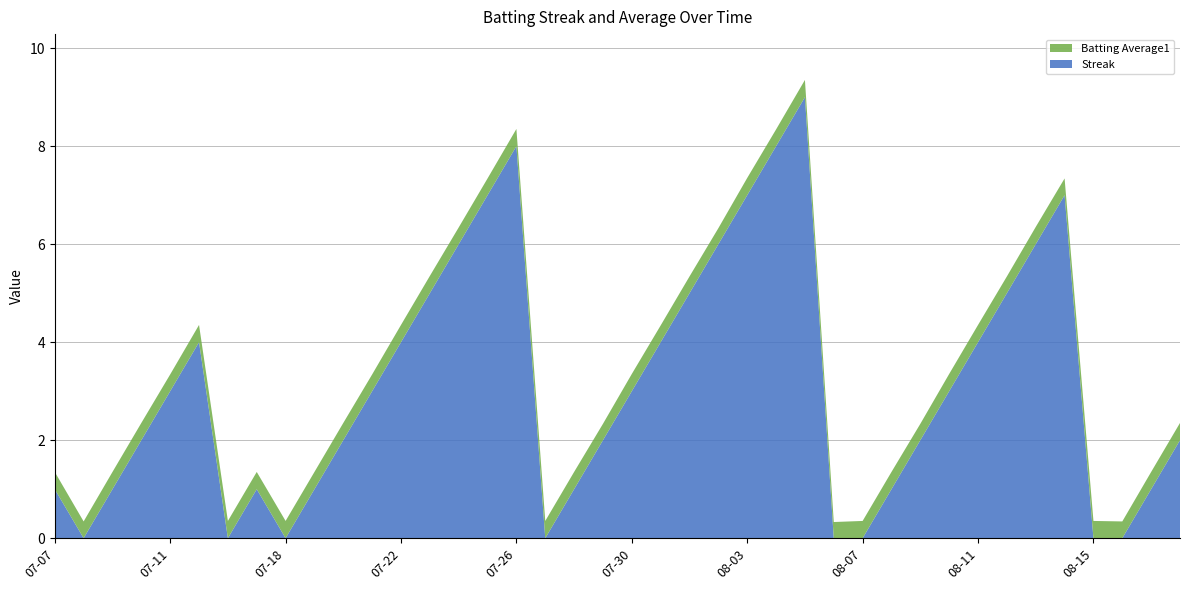

Reading left to right, what are all the values shown in this chart?

Streak: 1.0	0.0	1.0	2.0	3.0	4.0	0.0	1.0	0.0	1.0	2.0	3.0	4.0	5.0	6.0	7.0	8.0	0.0	1.0	2.0	3.0	4.0	5.0	6.0	7.0	8.0	9.0	0.0	0.0	1.0	2.0	3.0	4.0	5.0	6.0	7.0	0.0	0.0	1.0	2.0
Batting Average1: 0.4	0.3	0.4	0.4	0.3	0.4	0.4	0.4	0.4	0.4	0.4	0.3	0.4	0.4	0.3	0.3	0.4	0.4	0.4	0.3	0.4	0.3	0.3	0.3	0.4	0.3	0.4	0.3	0.4	0.4	0.3	0.4	0.4	0.3	0.4	0.3	0.4	0.3	0.4	0.4